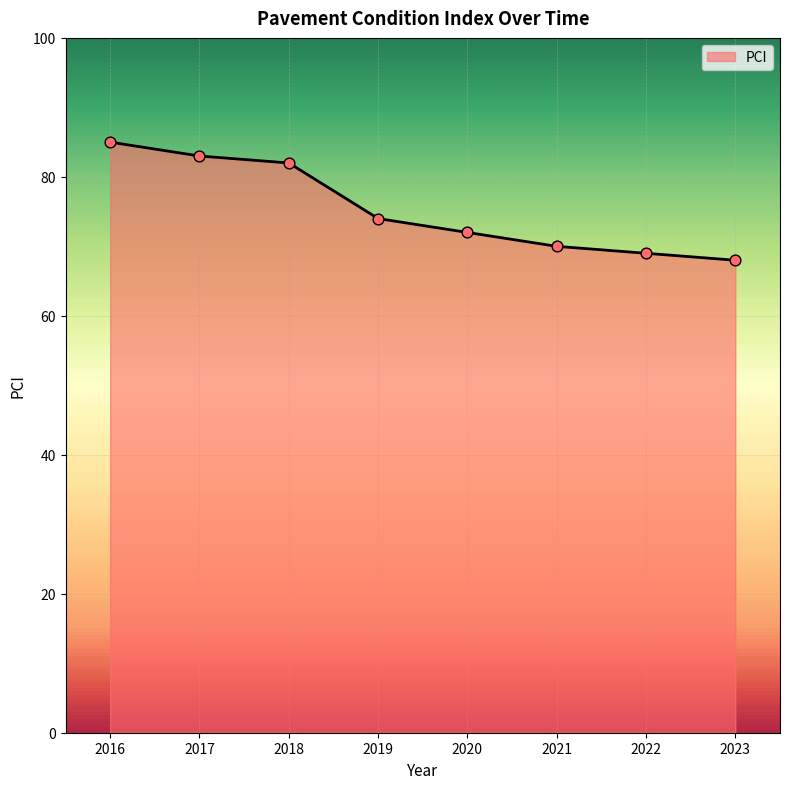

Approximately how many times larger is the value at 2022 compared to 2021?

1.0